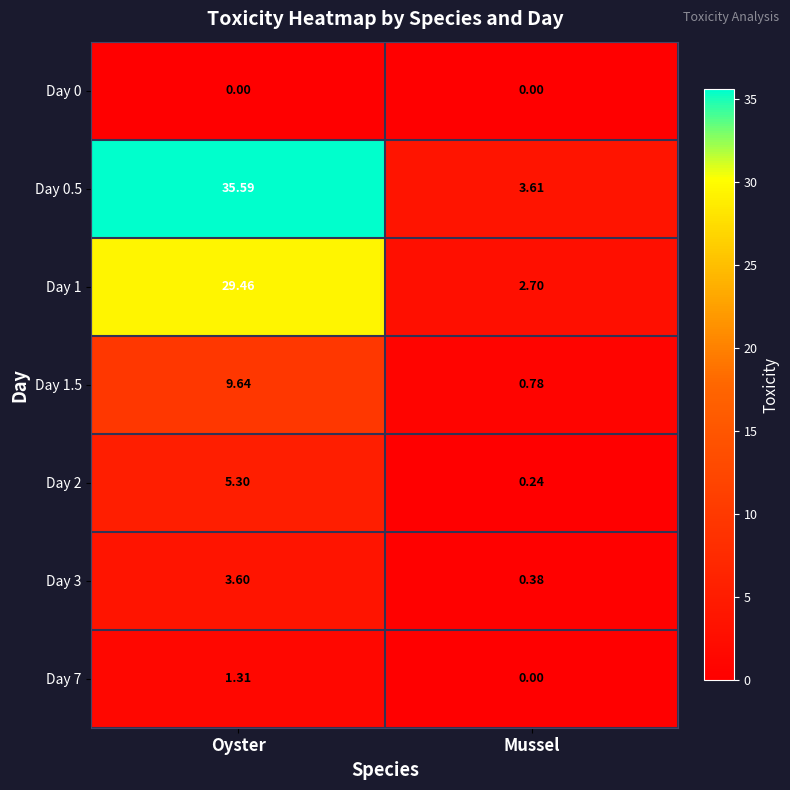

How many distinct data groups are displayed?

7